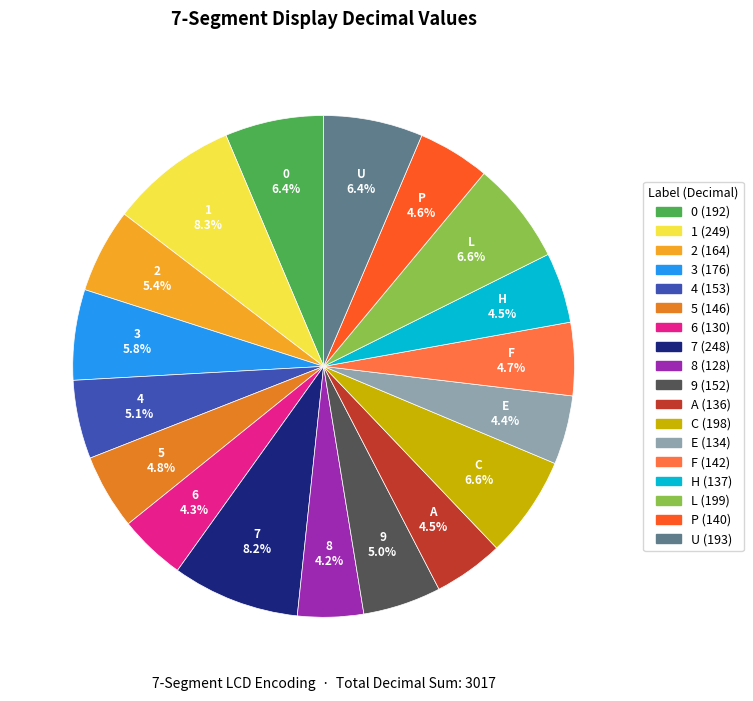

How many segments does this pie chart have?

18